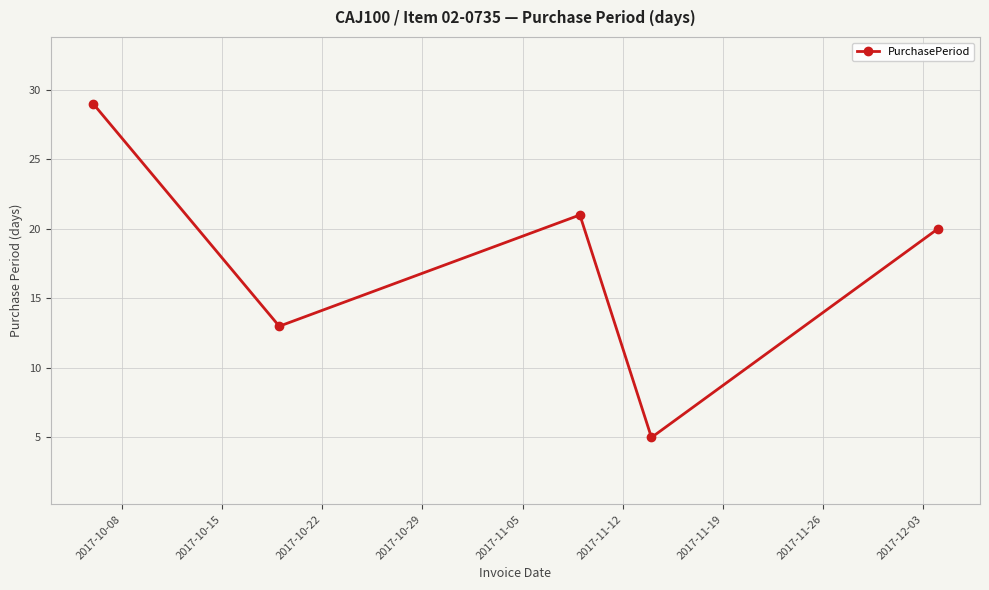

What is the average value?

18